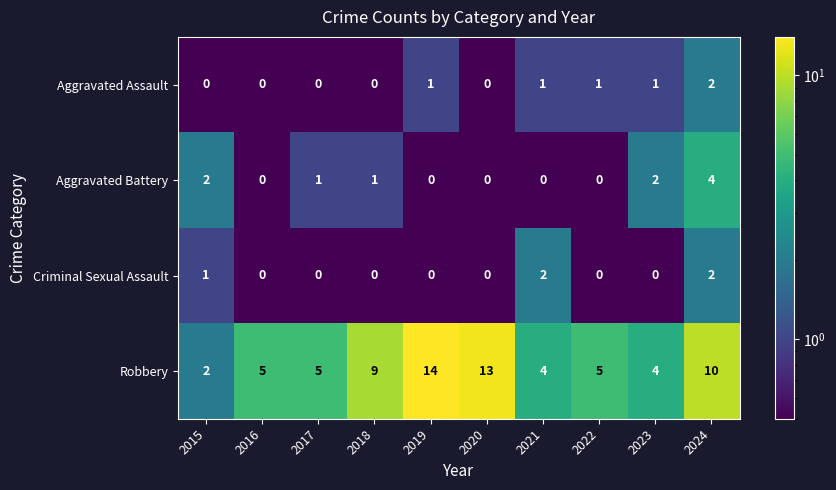

What is the spread (max minus min) of values at 2018?

9